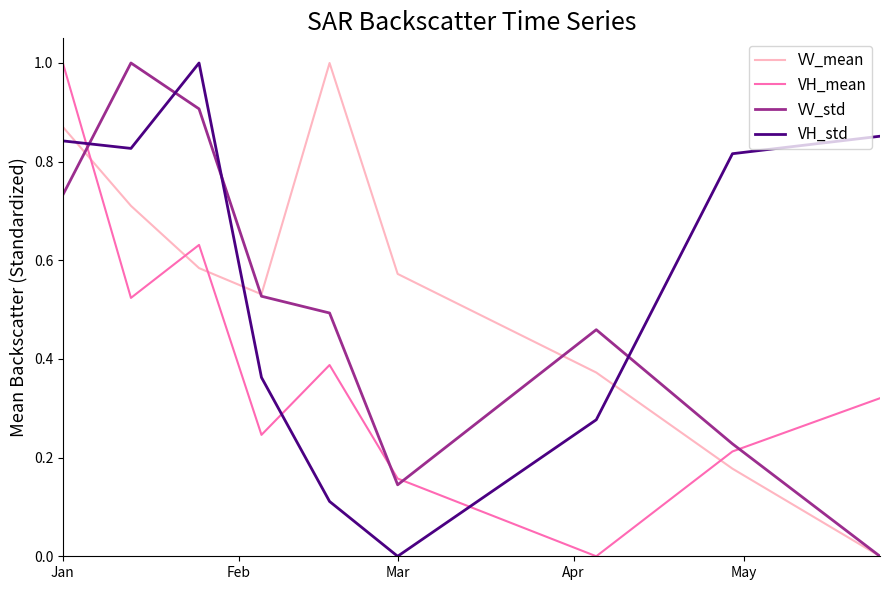

What are all the series names shown in the legend?

VV_mean, VH_mean, VV_std, VH_std